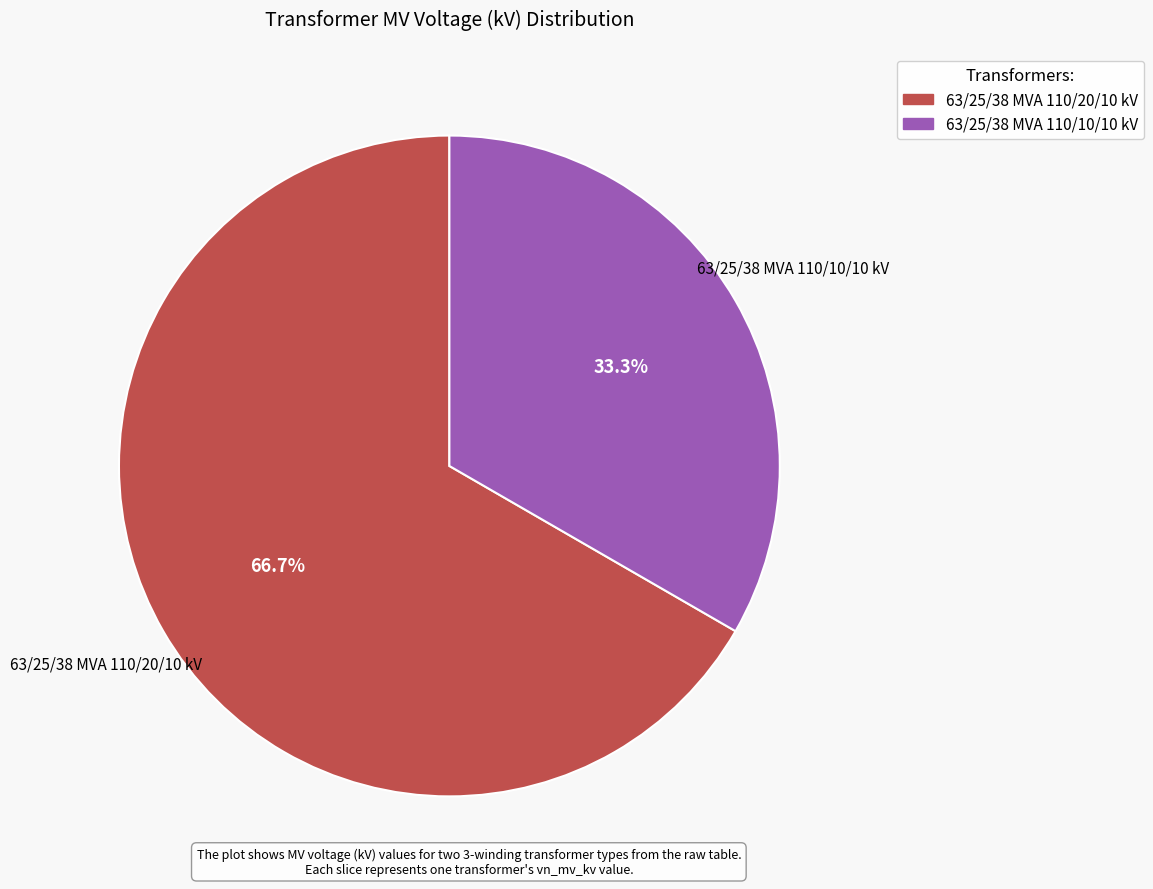

Count the number of slices in the pie.

2